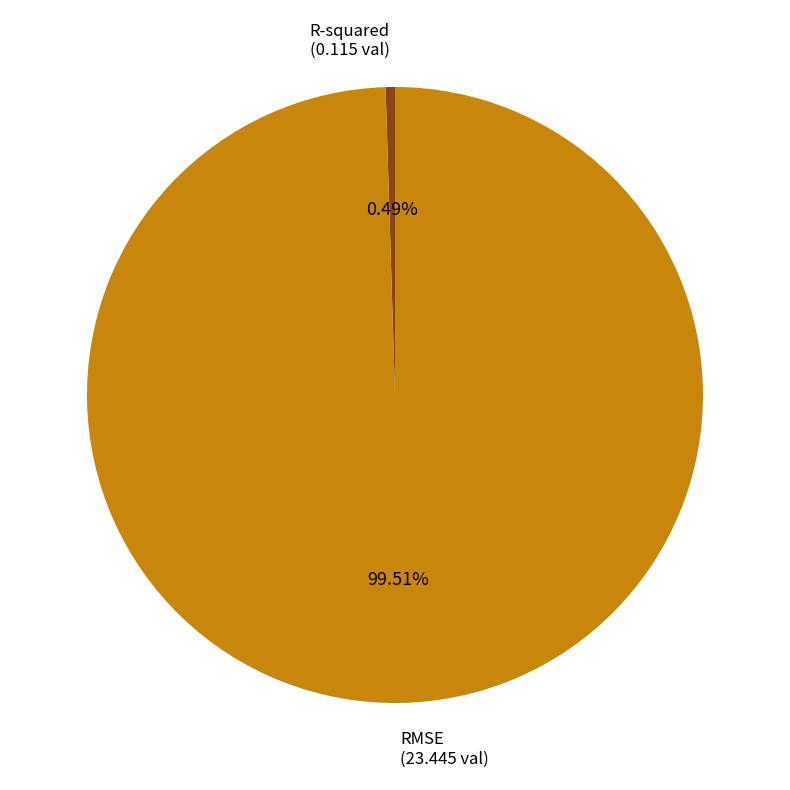

Is there any slice that represents more than half of the pie?

Yes